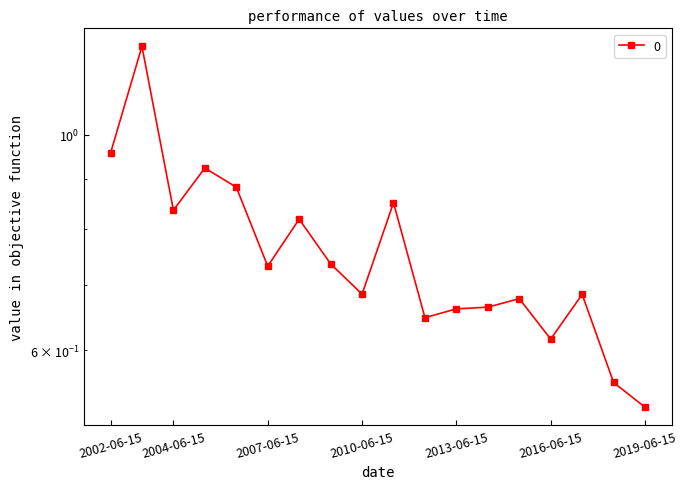

What is the value of the 3rd point from the left?

0.8